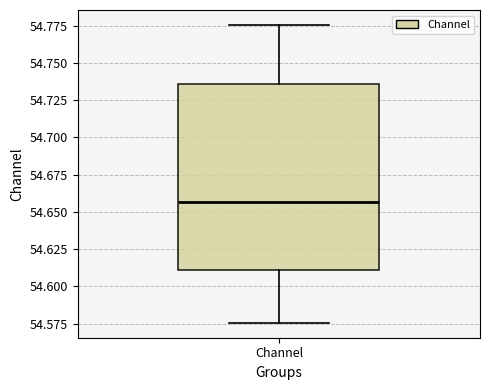

Transcribe this box plot: give where the median line is, the range the box spans, and where the two whiskers end, as read against the y-axis. The values are not printed on the chart, so give them approximately, as read against the axis.

median 54.655, box 54.610 to 54.735, whiskers 54.575 to 54.775